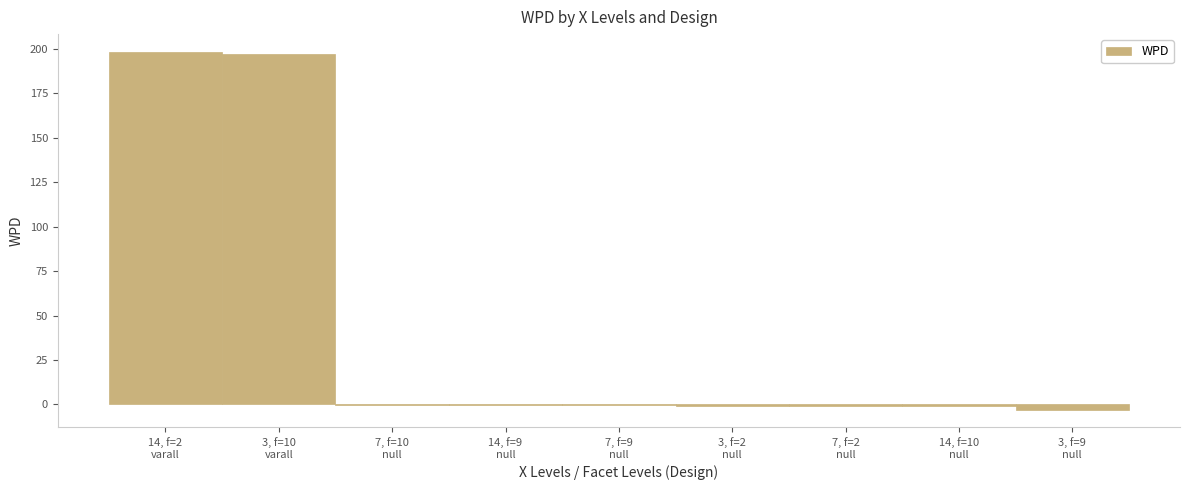

What is the sum of all values?

389.0